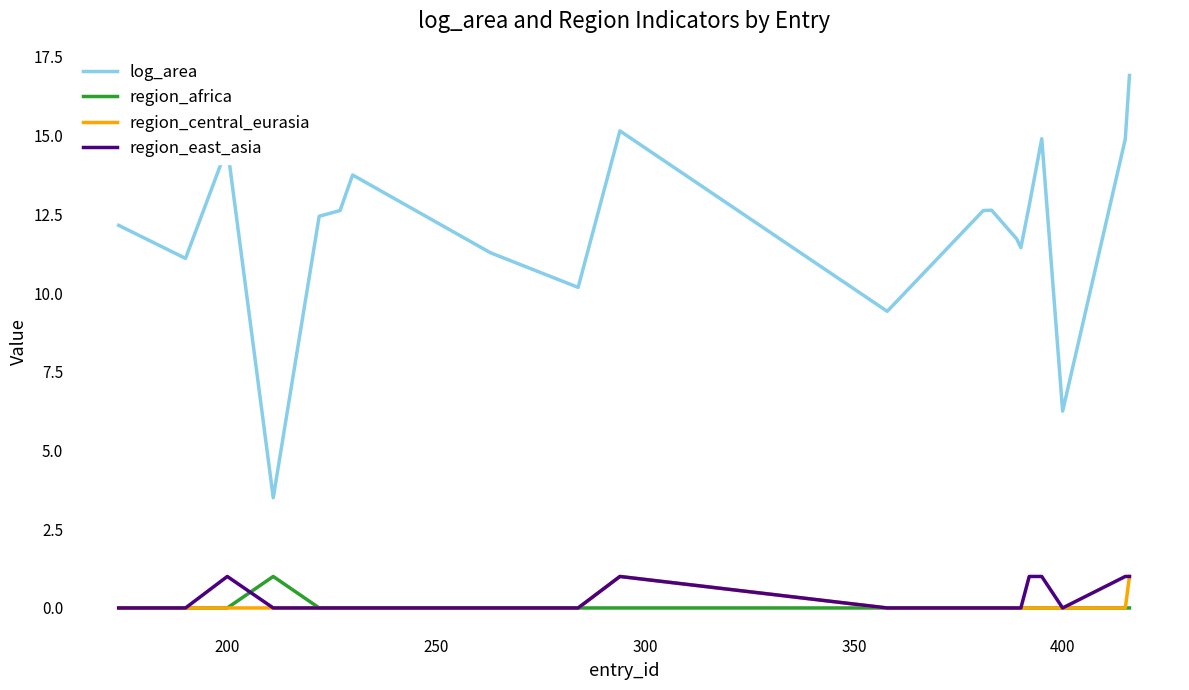

True or false: log_area and region_central_eurasia intersect in this chart.

False